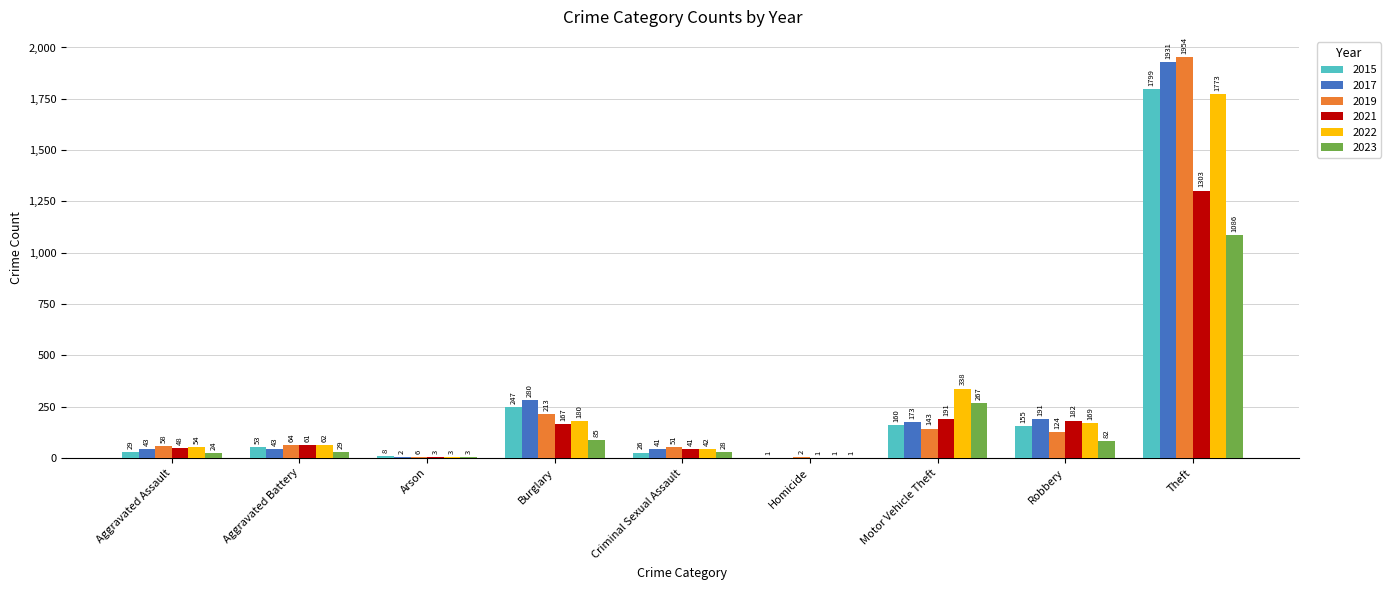

Is it true that 2015 equals 8 at Arson?

True